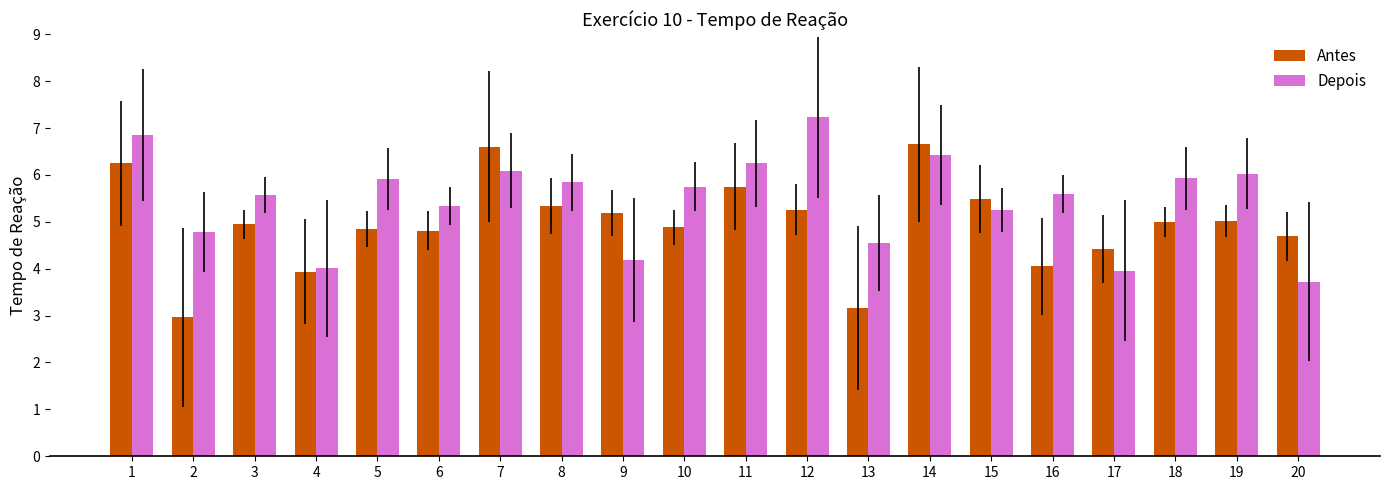

Read the Antes value at 13.

3.2